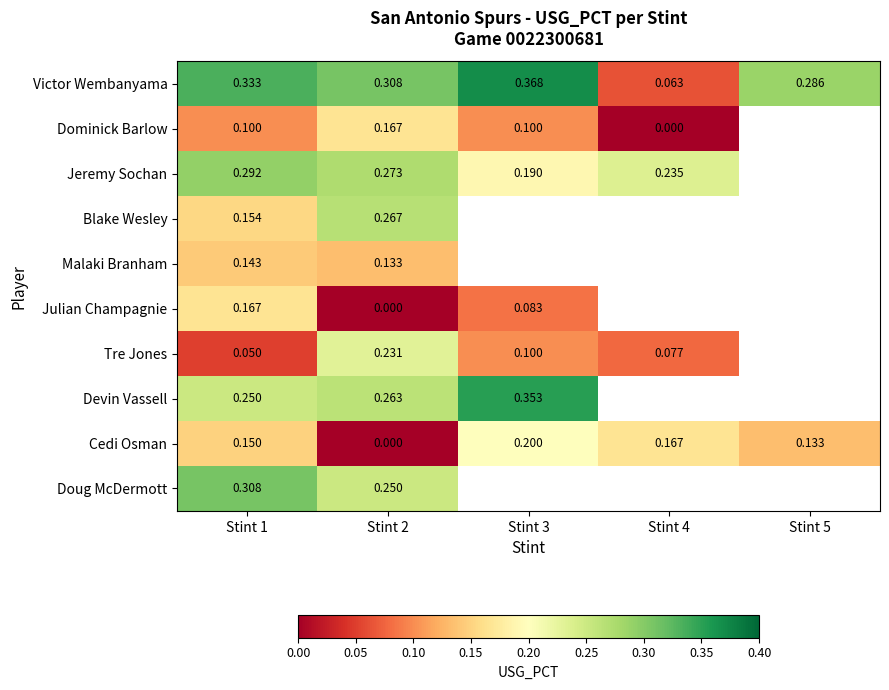

At Stint 1, list the series in order from largest to smallest.

Victor Wembanyama, Doug McDermott, Jeremy Sochan, Devin Vassell, Julian Champagnie, Blake Wesley, Cedi Osman, Malaki Branham, Dominick Barlow, Tre Jones